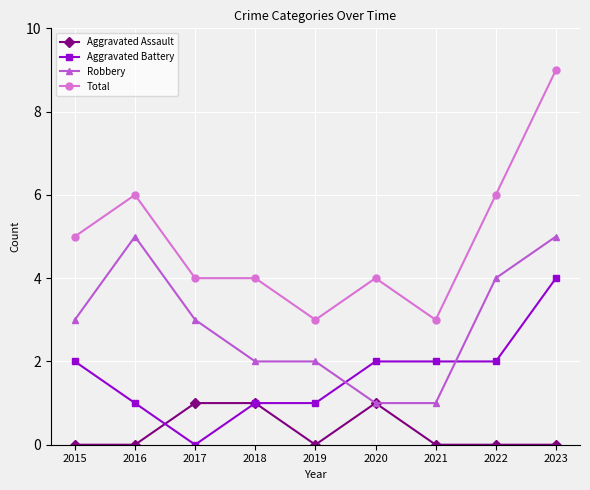

At which category does Robbery reach its first local peak?

2016